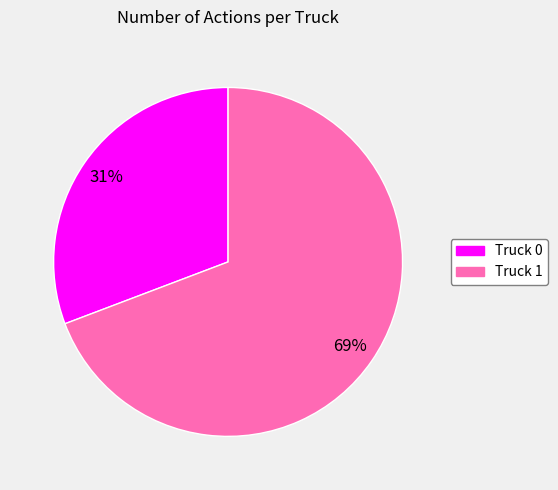

Rank the categories by value from highest to lowest.

Truck 1, Truck 0